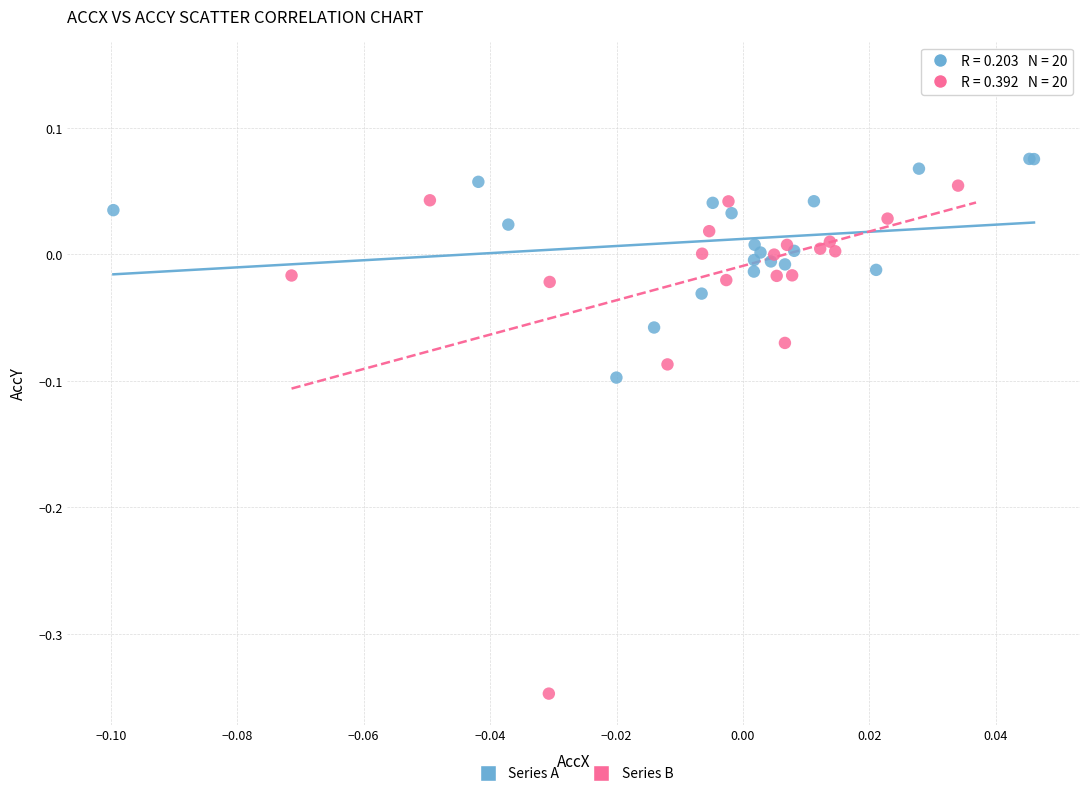

Which series reaches the minimum Y coordinate?

Series B